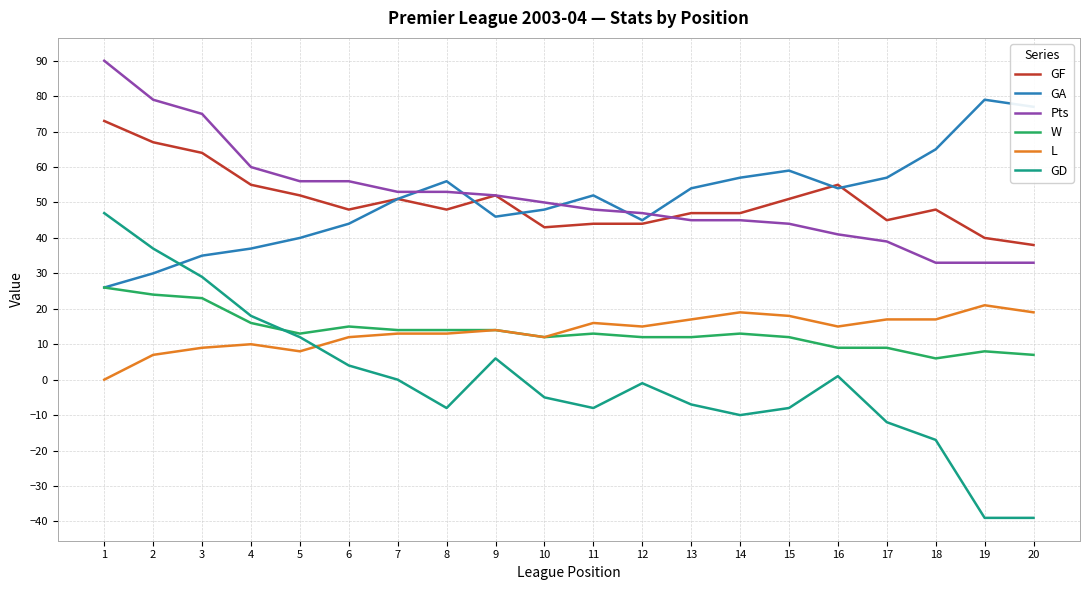

The L series shows 7 at 2. True or false?

True